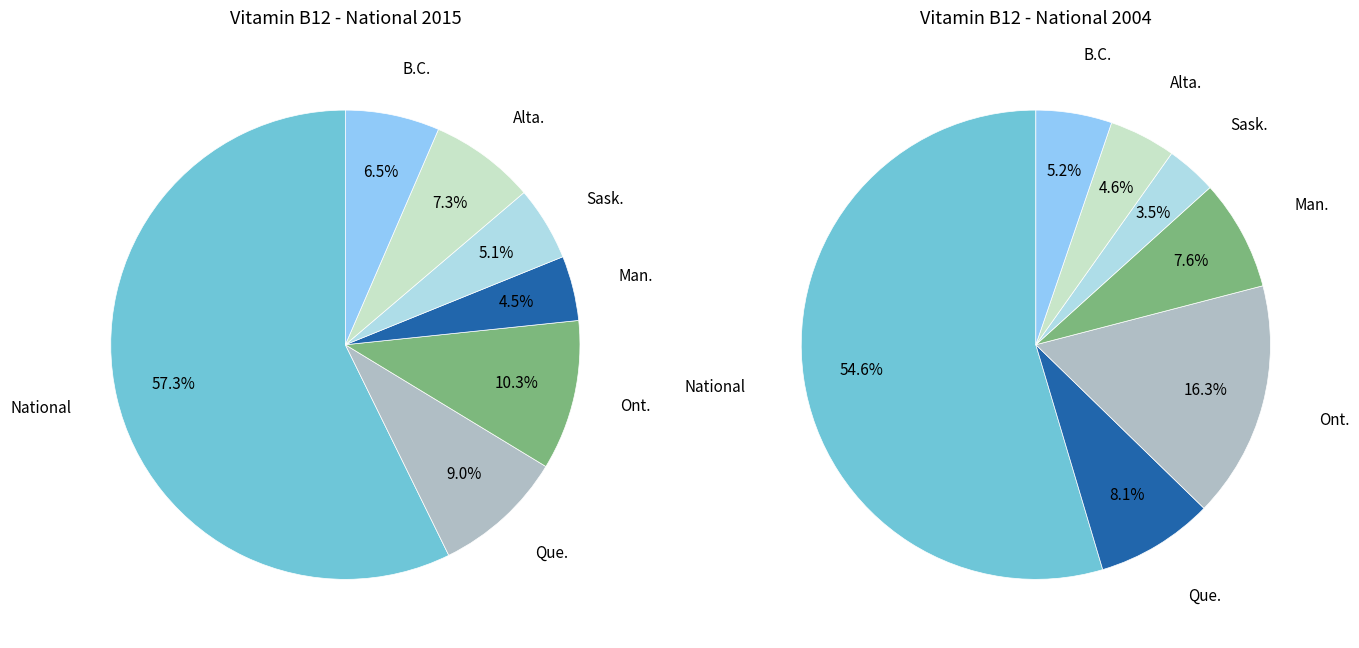

How many segments does this pie chart have?

7